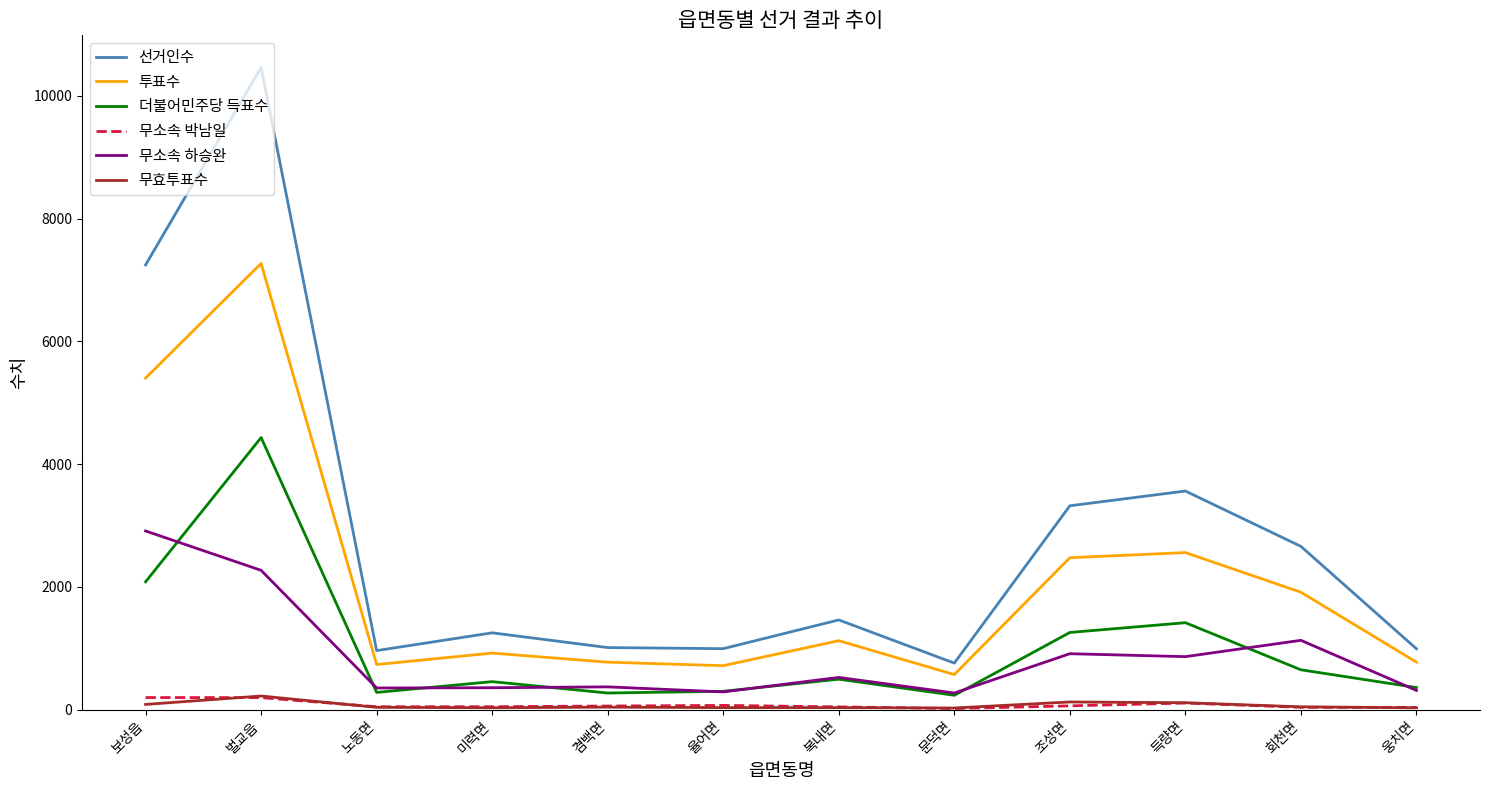

The value of 선거인수 at 웅치면 is 993. True or false?

True